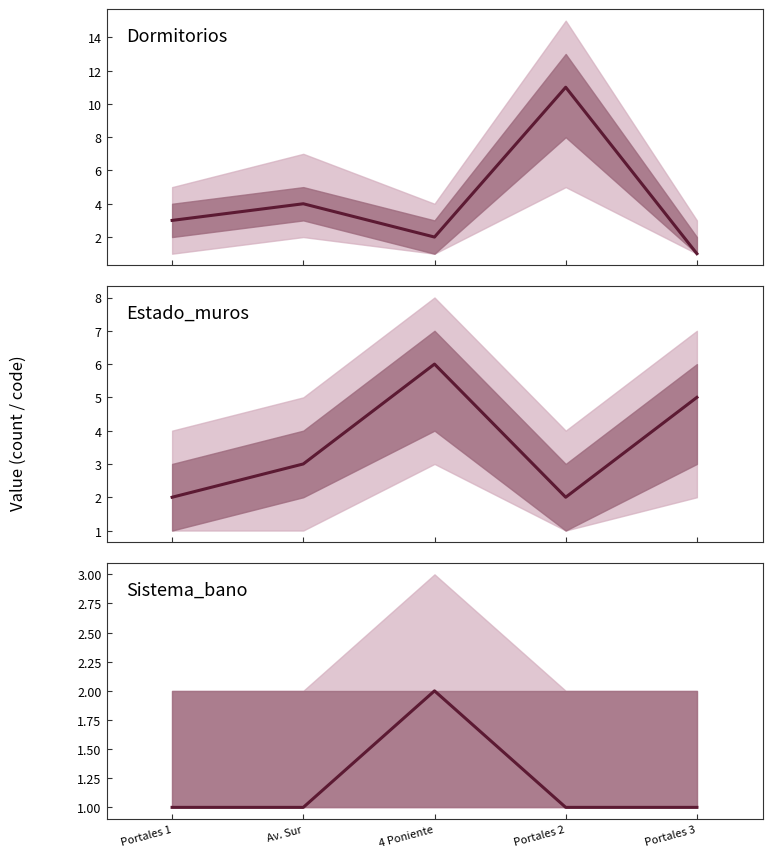

What is the difference between the Sistema_bano values at 4 Poniente and Portales 3?

1